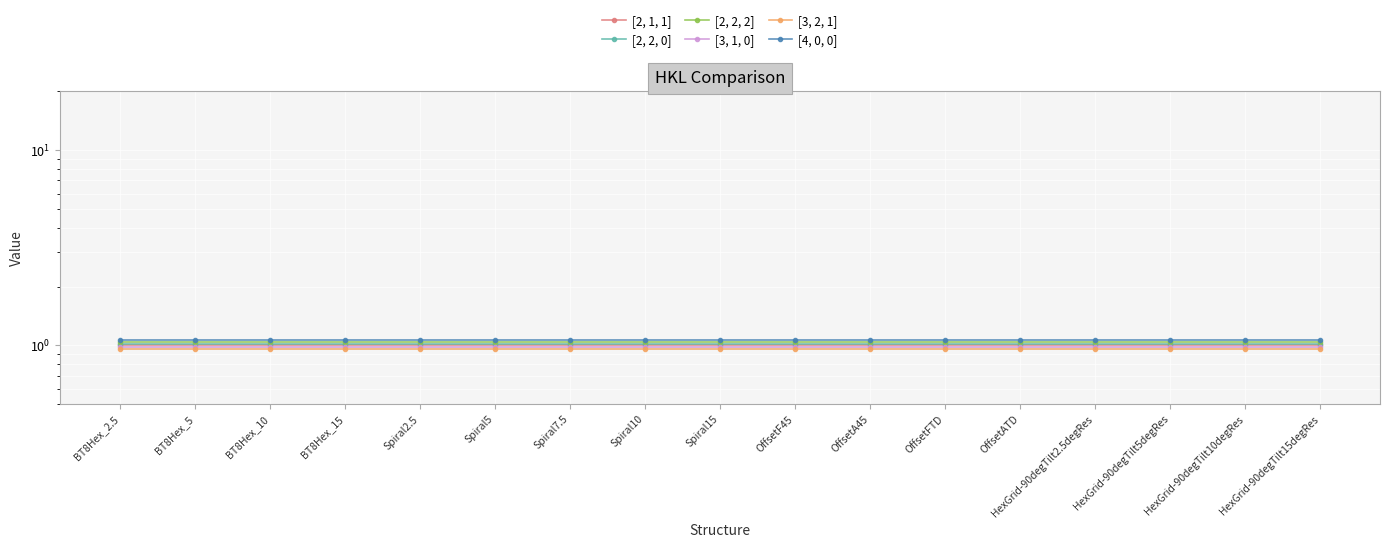

What is the spread (max minus min) of values at HexGrid-90degTilt2.5degRes?

0.1